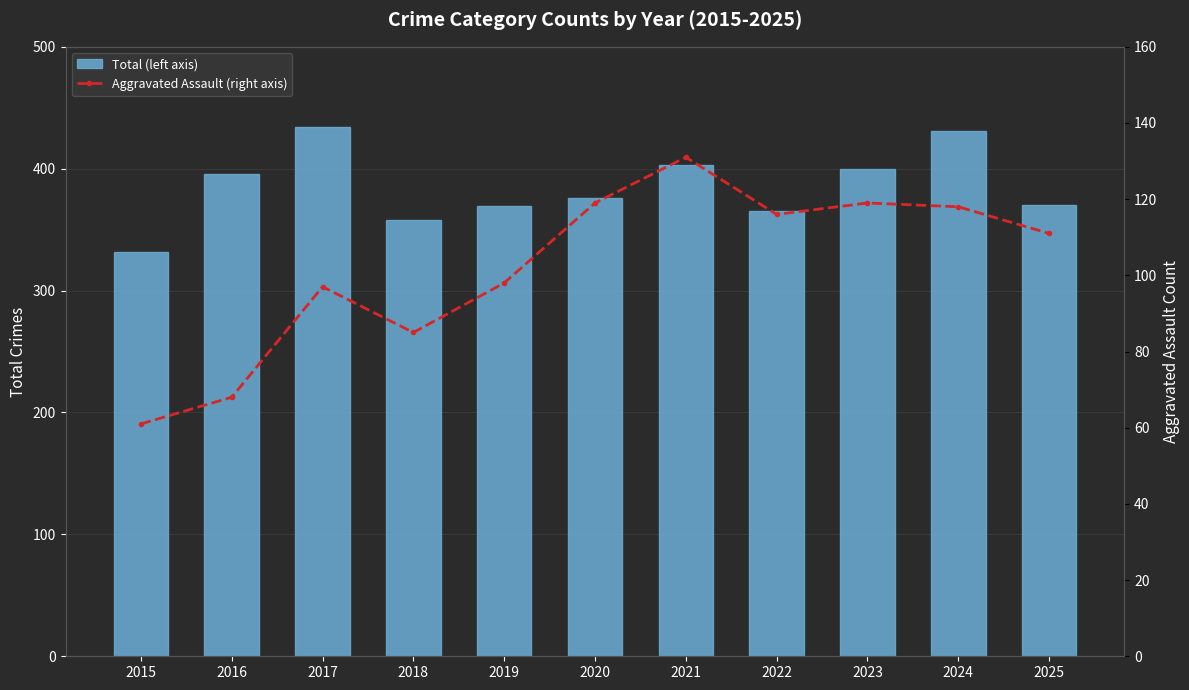

List the series in order of their peak value, lowest first.

Aggravated Assault (right axis), Total (left axis)